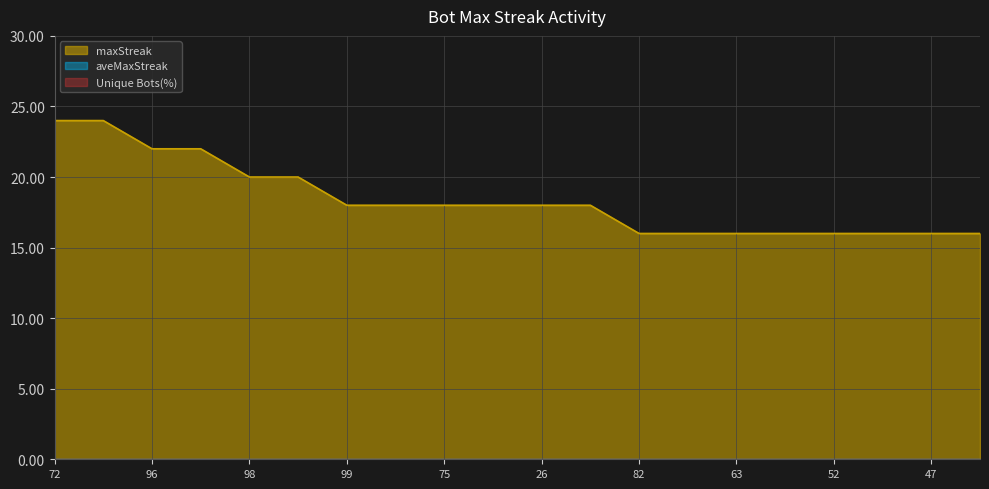

Reading left to right, extract all data points from this chart.

24	24	22	22	20	20	18	18	18	18	18	18	16	16	16	16	16	16	16	16